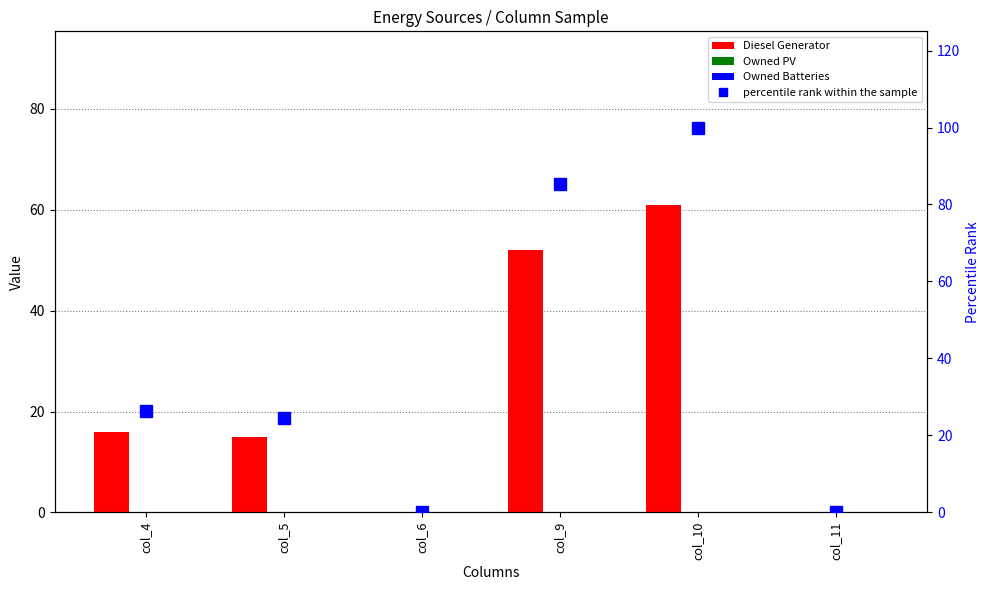

List the series in order of their peak value, lowest first.

Owned PV, Owned Batteries, Diesel Generator, percentile rank within the sample